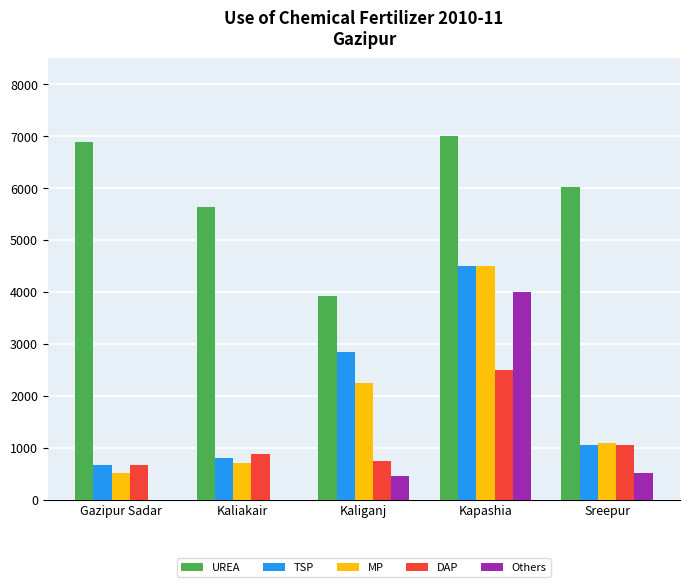

Which series has the widest spread of values?

Others